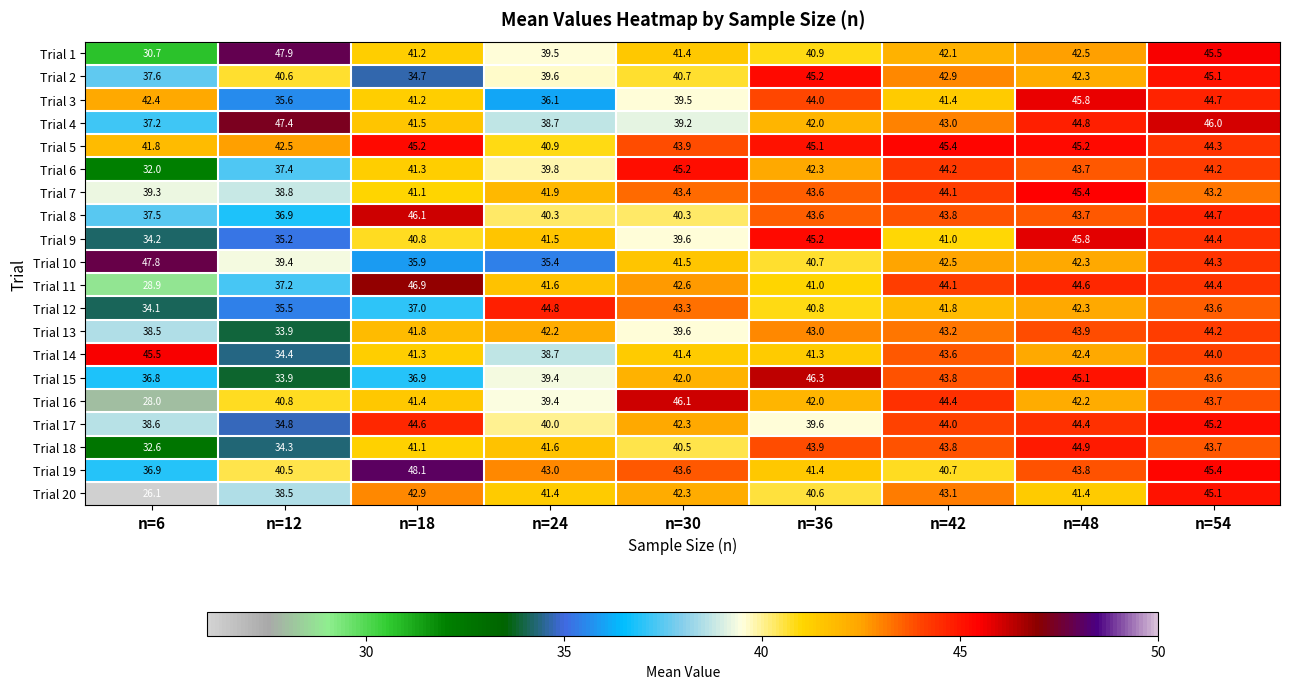

At which category is the sum across all series the highest?

n=54